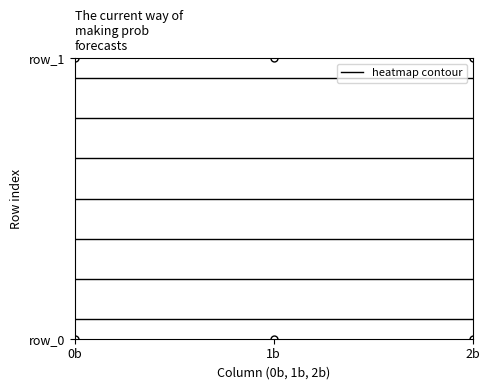

At how many categories does at least one series exceed 1?

3